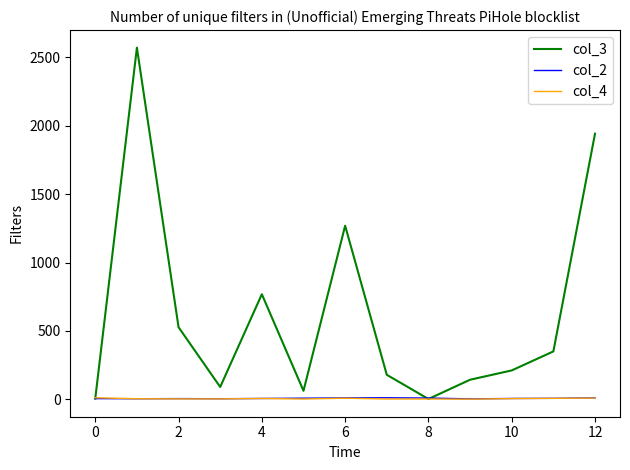

Which series has the largest range (max minus min)?

col_3